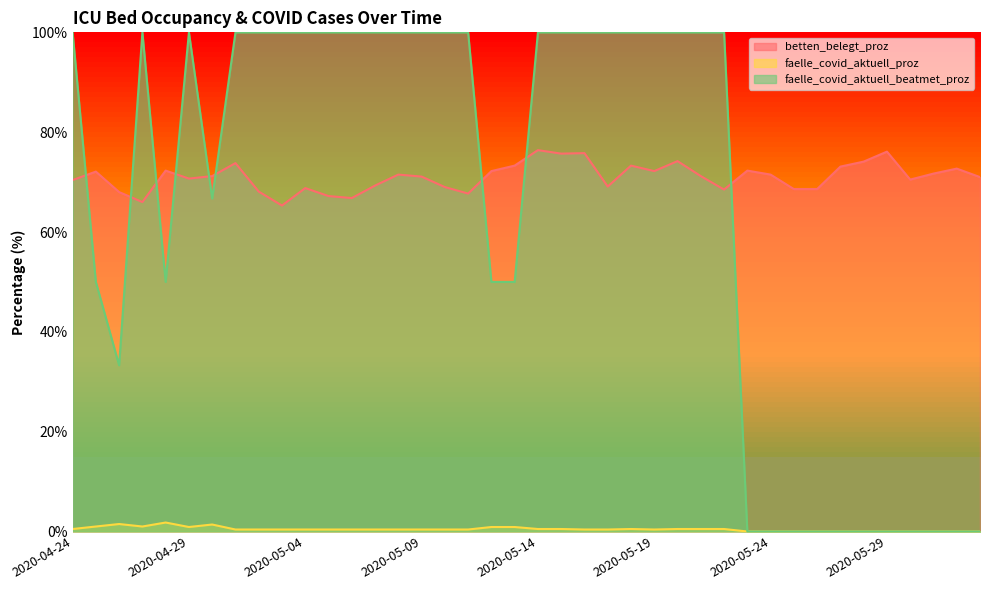

The faelle_covid_aktuell_beatmet_proz series shows 138.6 at 2020-05-17. True or false?

False